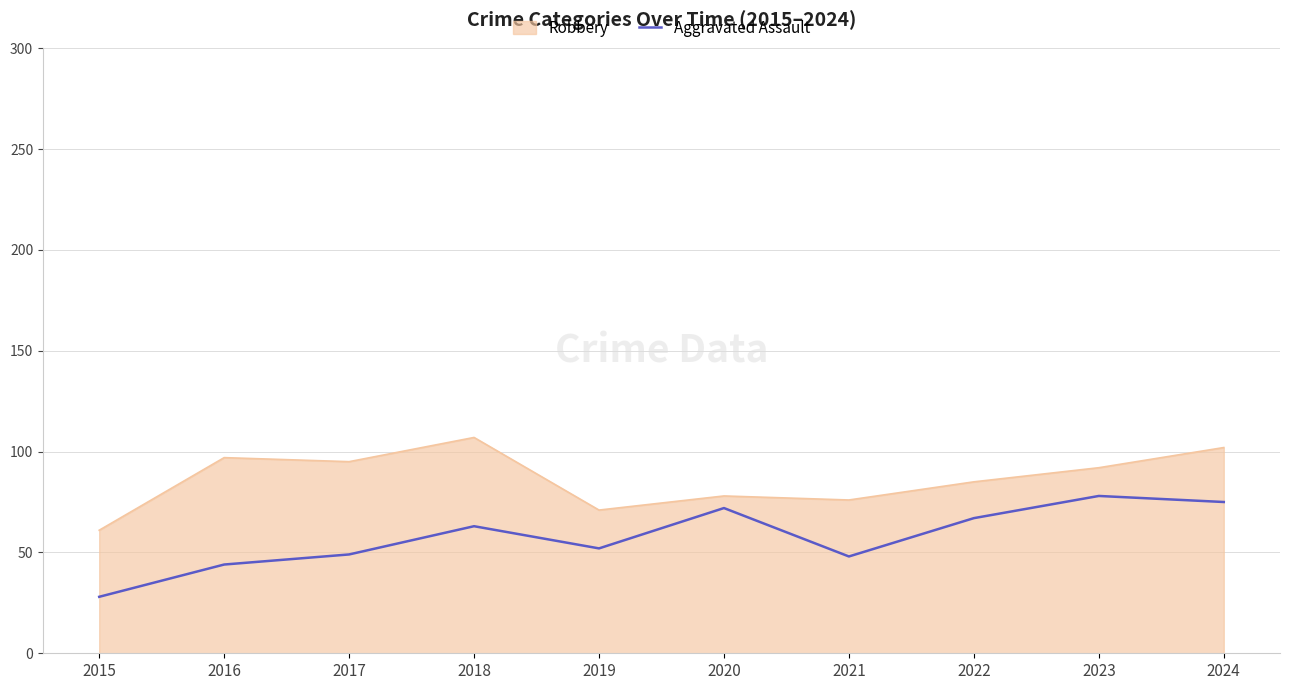

What is the difference between the Robbery values at 2016 and 2020?

19